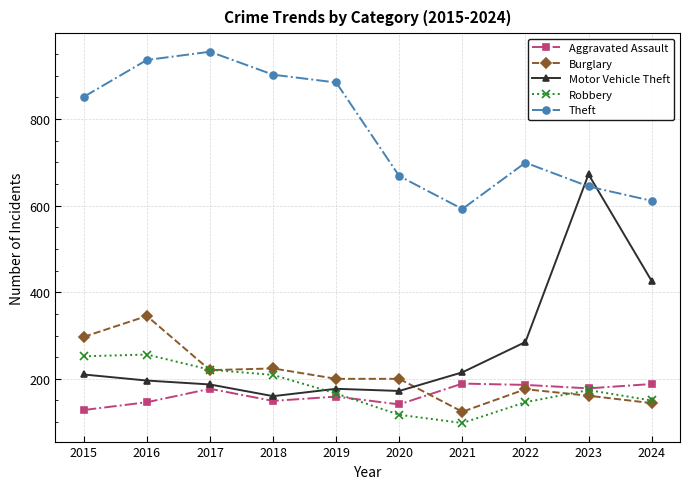

What is the value of the Burglary point at the 8th from the left?

176